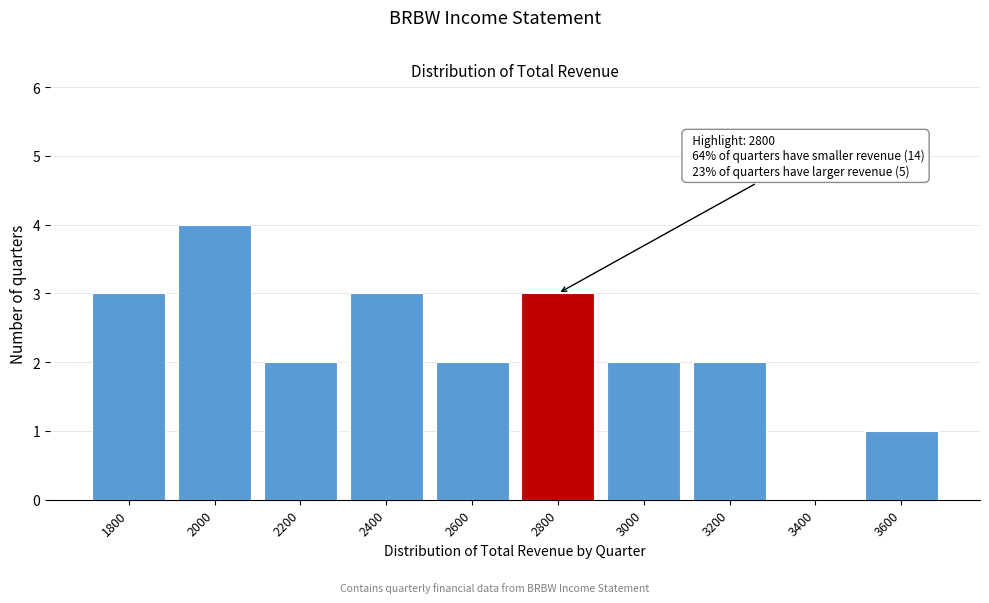

Reading left to right, list all the values displayed in this chart.

1800=3	2000=4	2200=2	2400=3	2600=2	2800=3	3000=2	3200=2	3400=0	3600=1